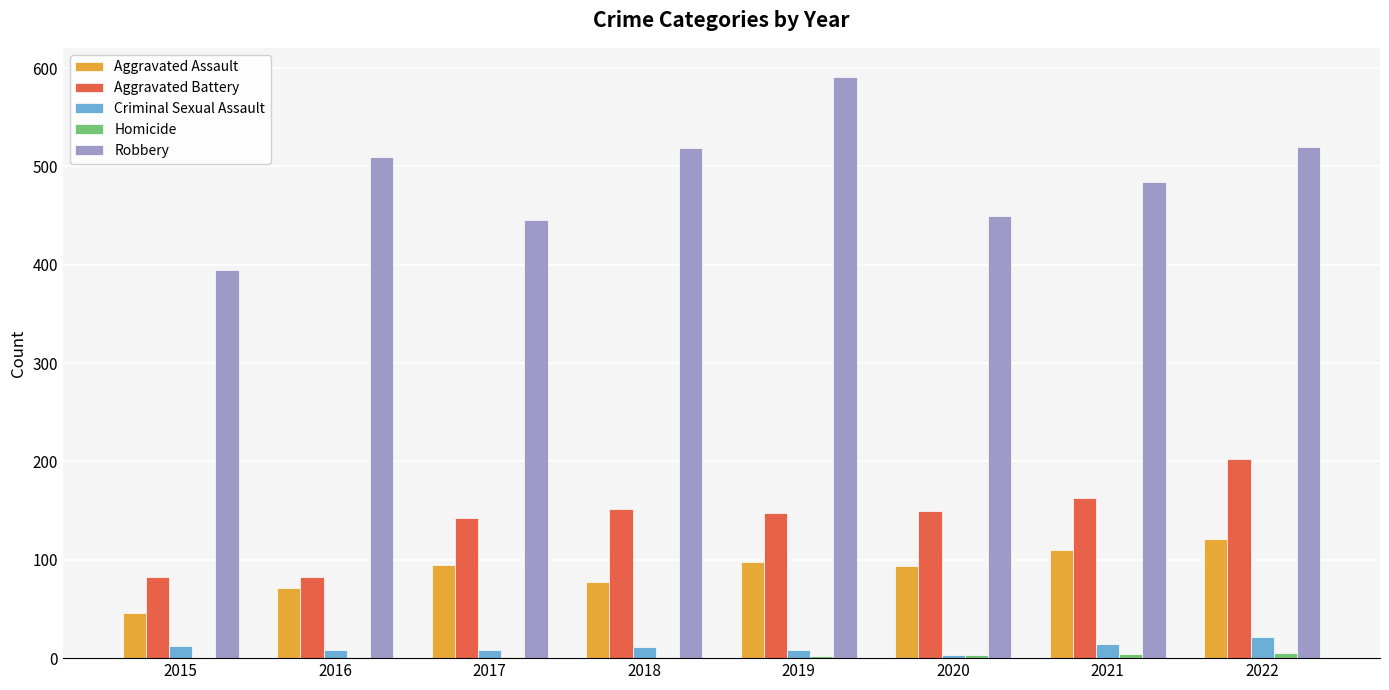

Which series has the largest total across all categories?

Robbery